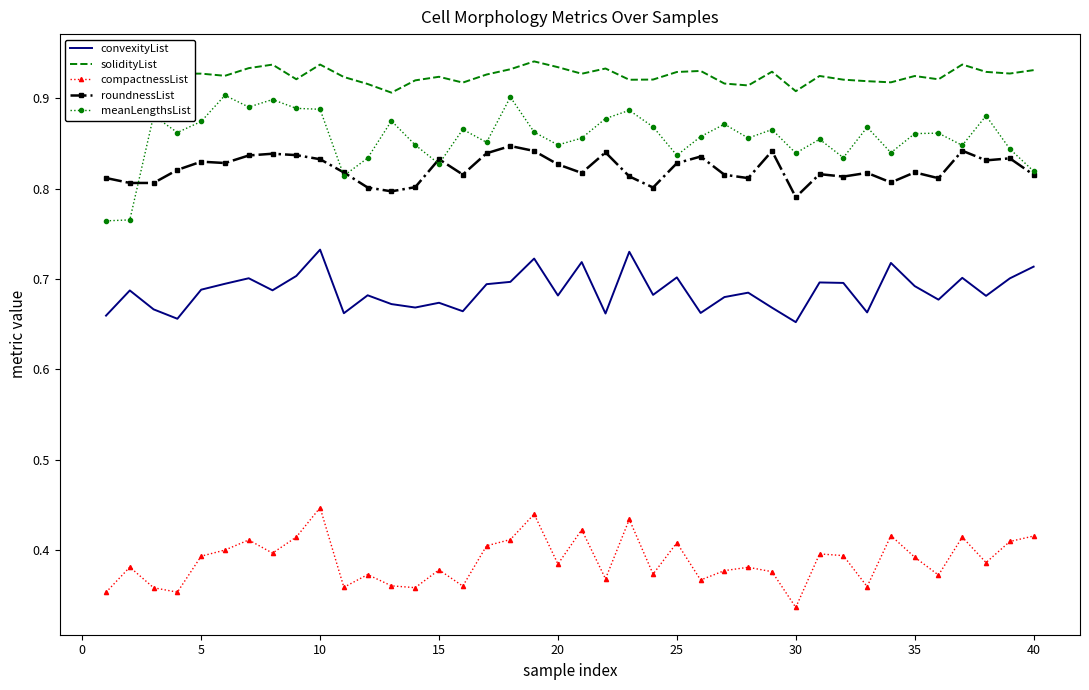

Which series has the largest total across all categories?

solidityList